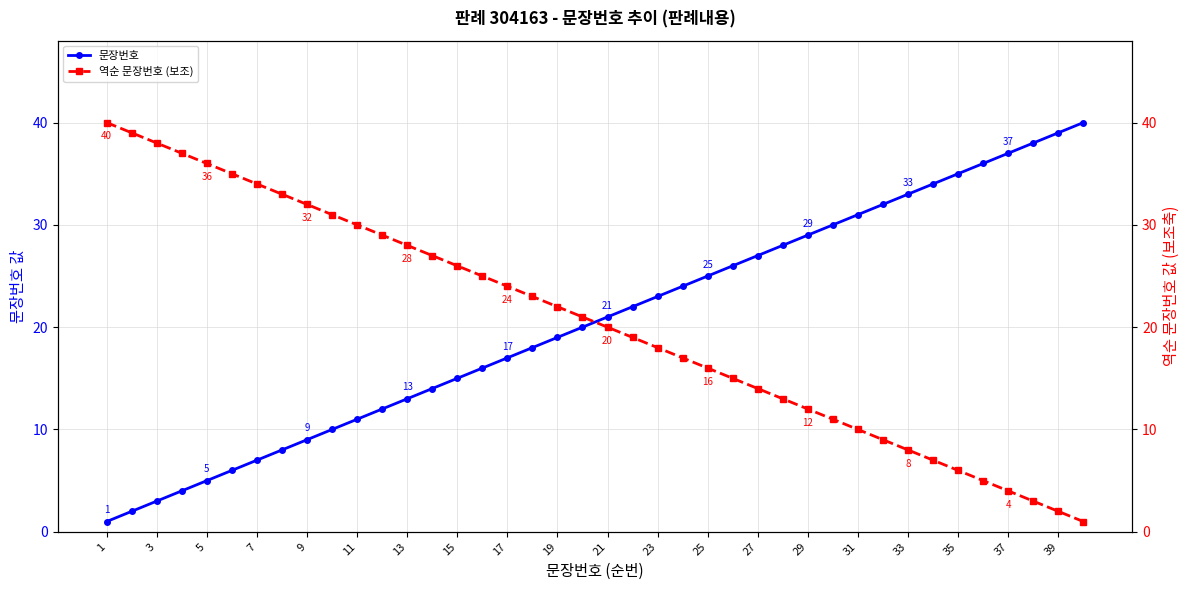

What is the highest value of the 문장번호 series?

40